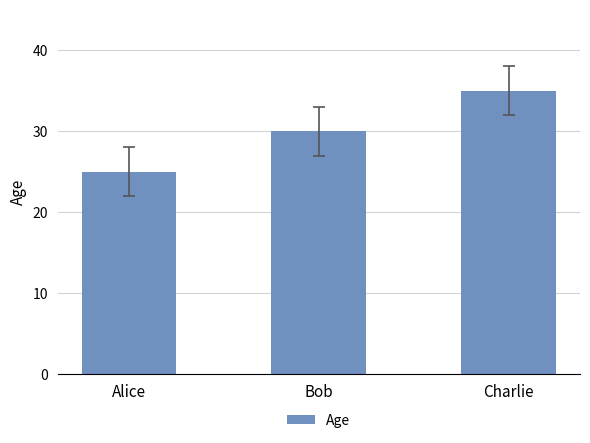

How many series are shown in this chart?

1